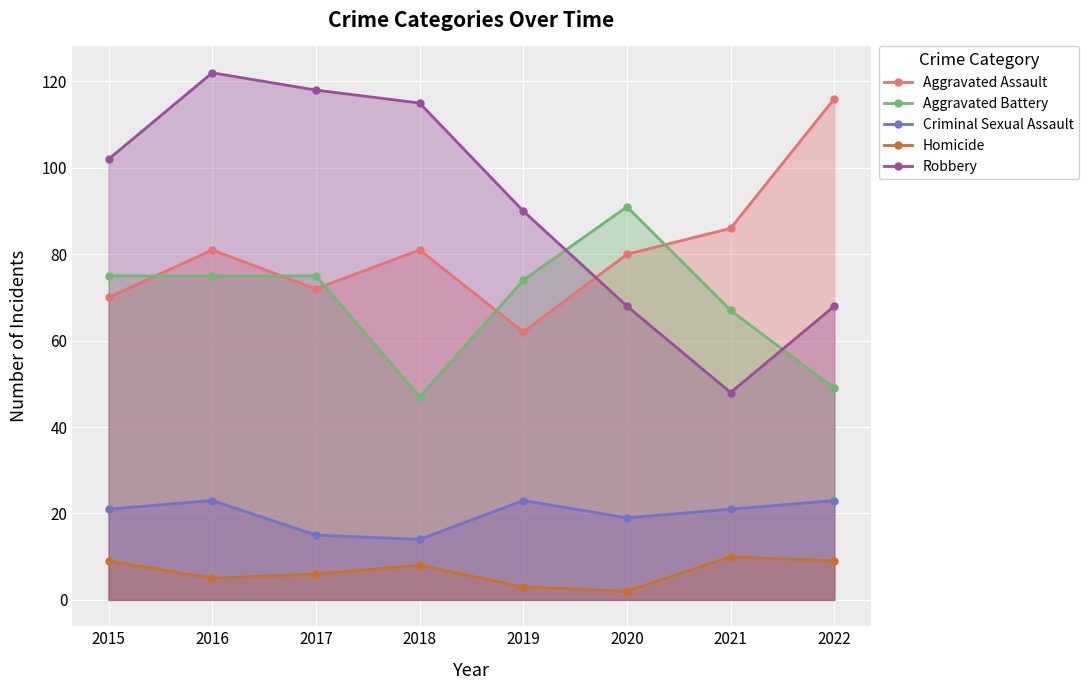

True or false: Criminal Sexual Assault and Aggravated Battery cross at least once.

False